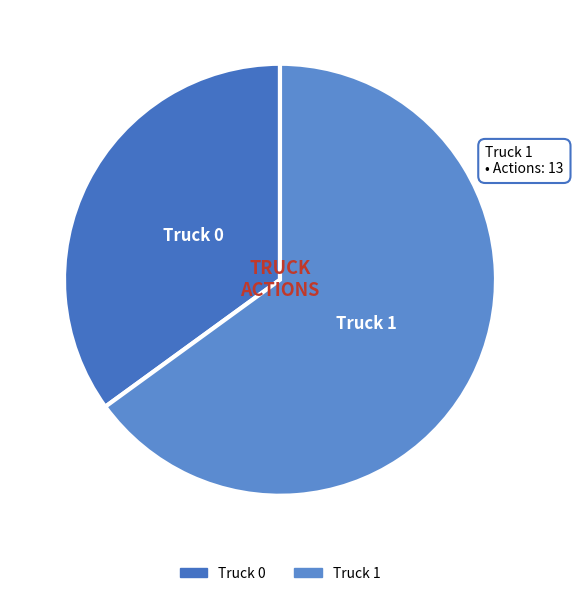

Is it true that Truck 1 is 65% of the pie?

True